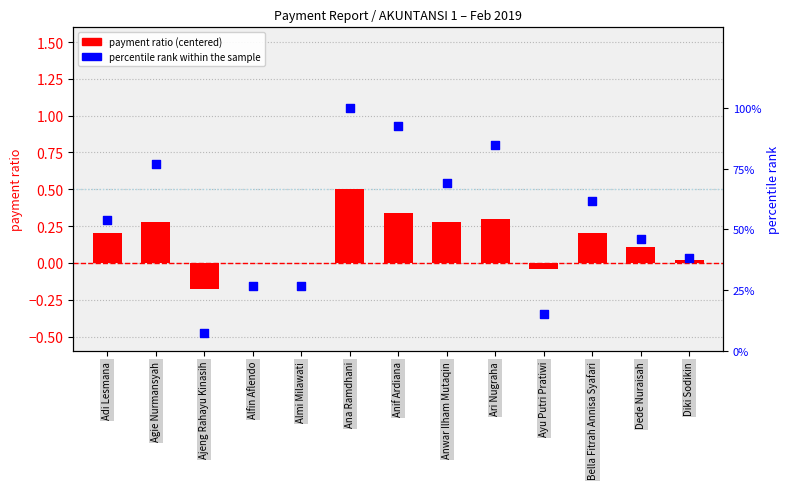

Which series has the widest spread of Y values?

percentile rank within sample